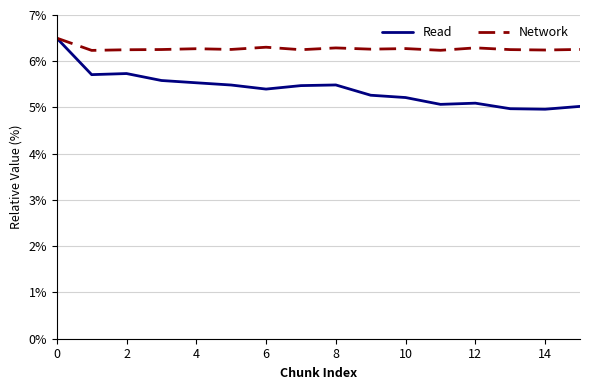

Which series has the largest total across all categories?

Network